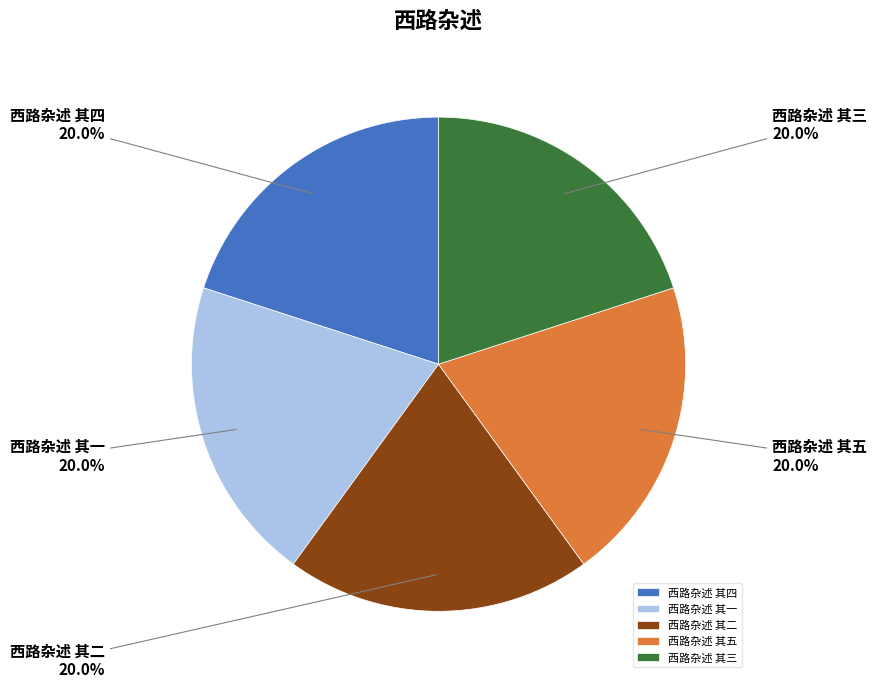

How many slices are in this pie chart?

5